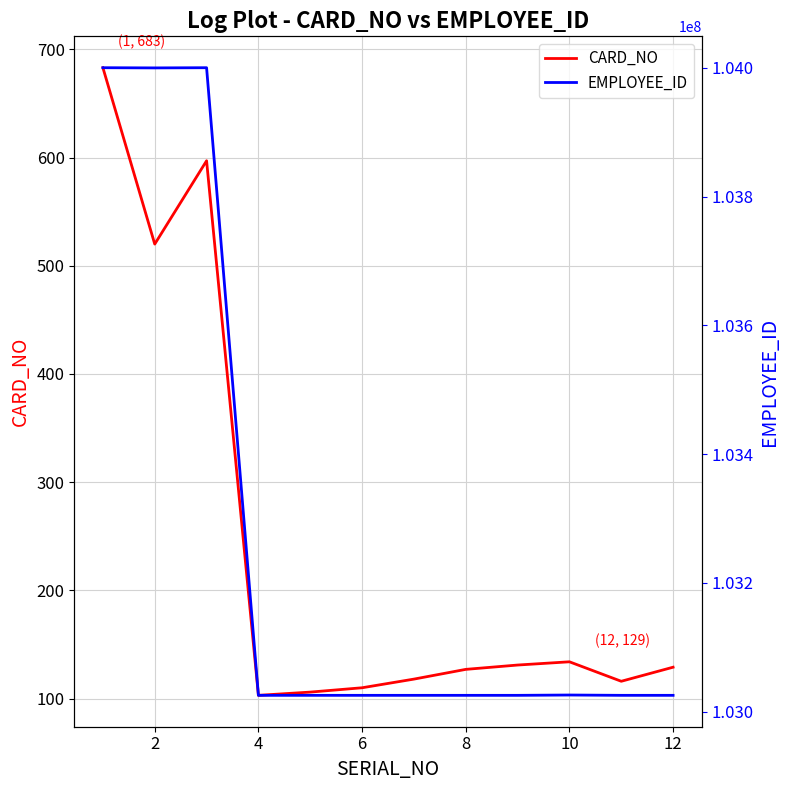

What is the difference between the second highest and minimum values in the CARD_NO series?

494